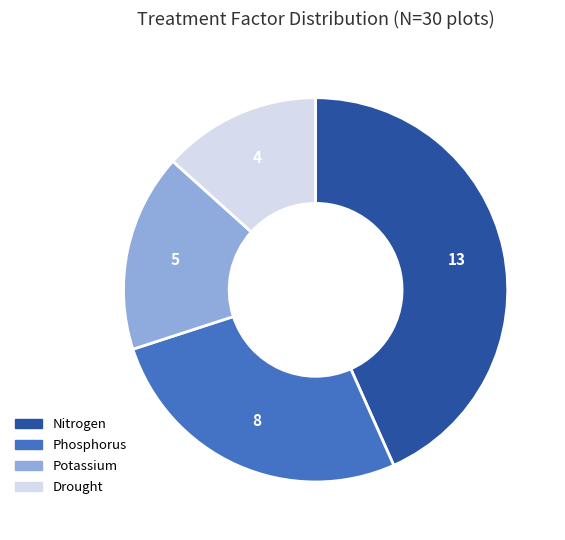

True or false: Potassium accounts for 17% of the total.

True